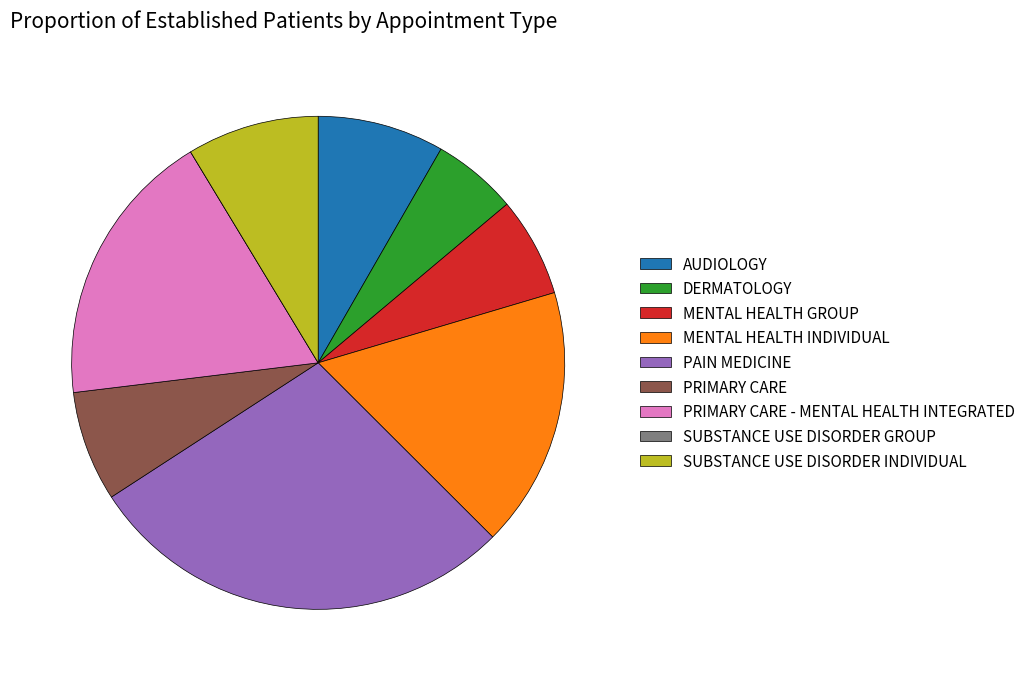

True or false: AUDIOLOGY accounts for 1% of the total.

False